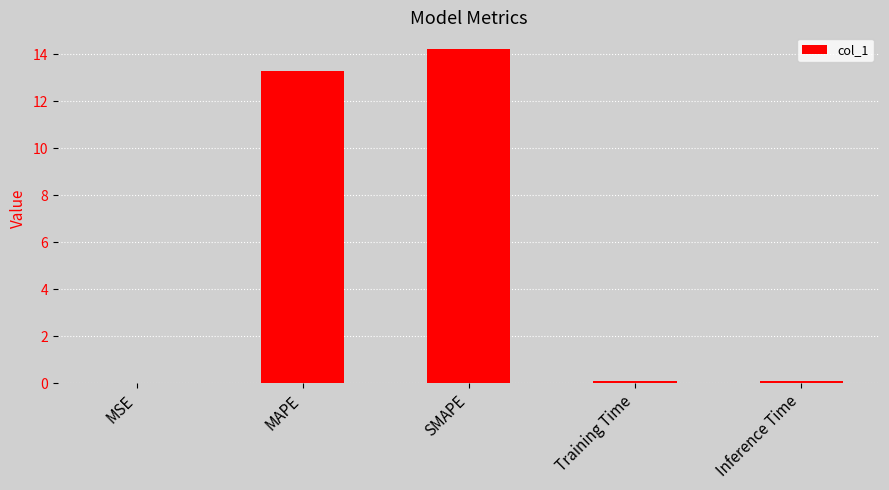

The chart shows a value of 0.1 at Training Time. True or false?

True